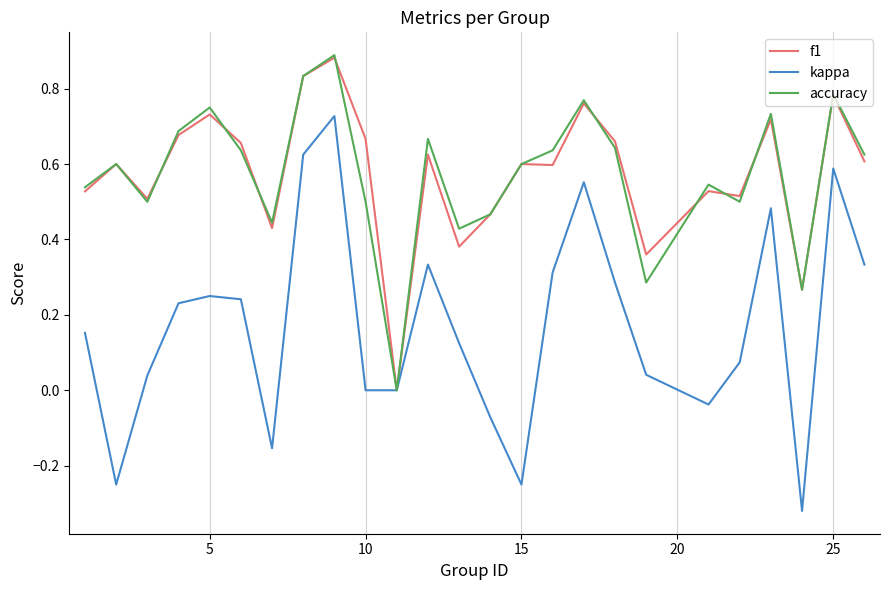

Which series has the largest range (max minus min)?

kappa